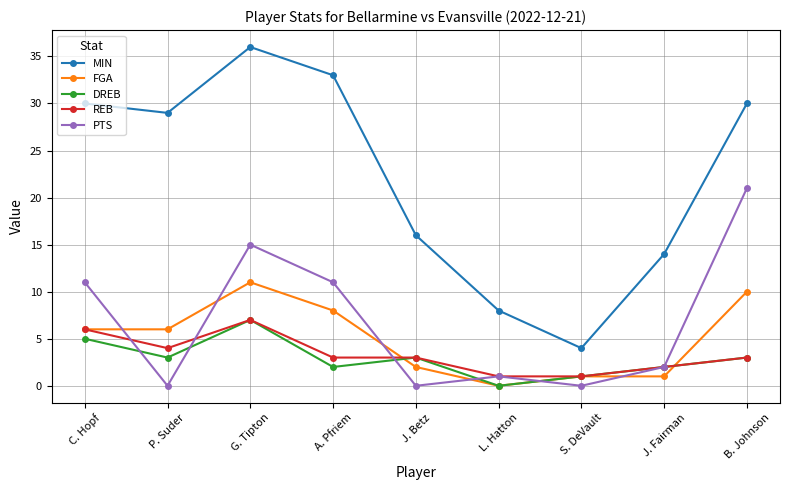

At which label is MIN closest to 20?

J. Betz